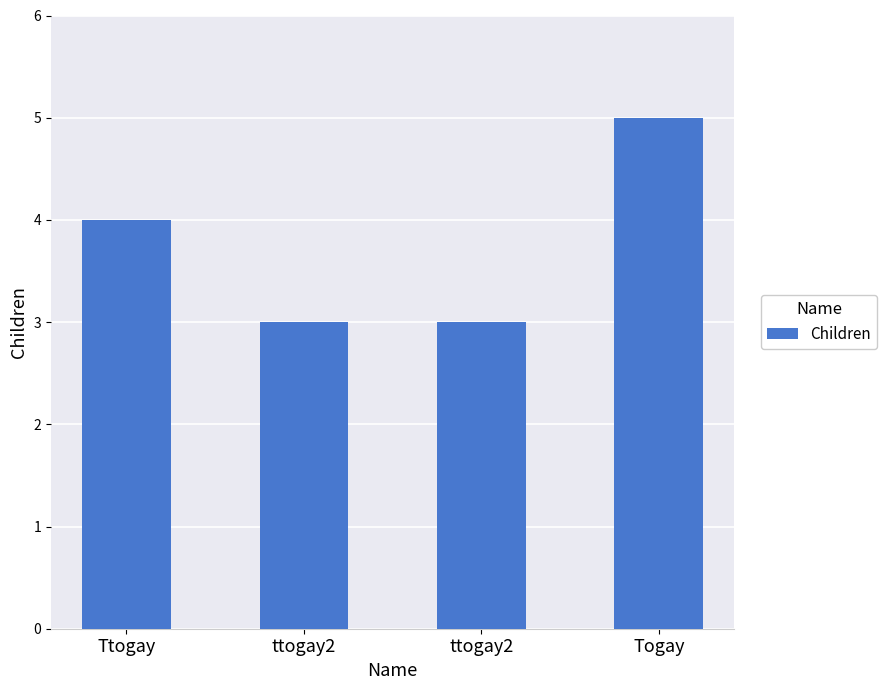

Which category has the highest value across all series?

Togay